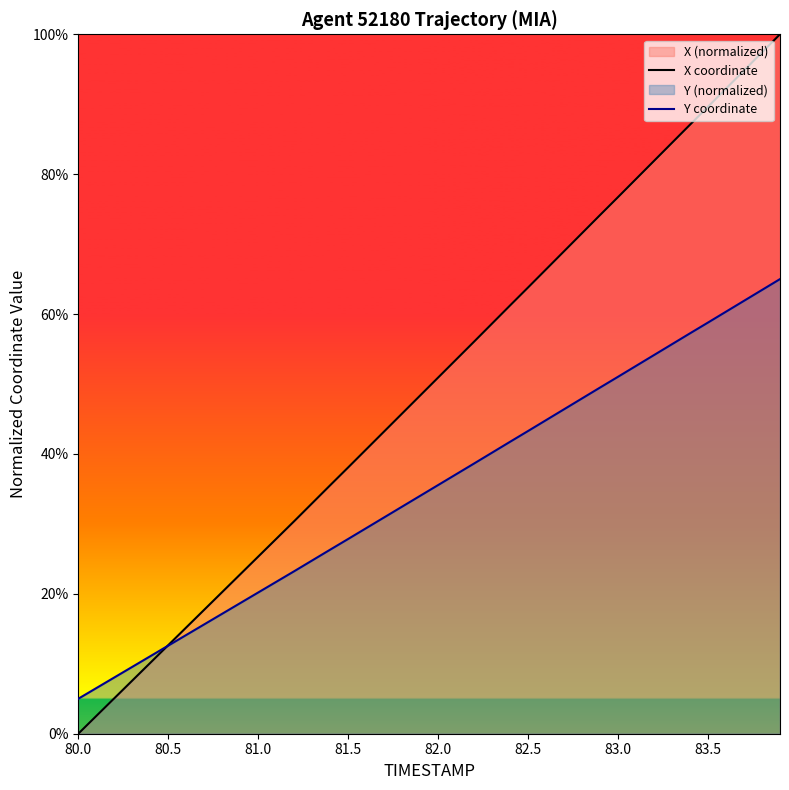

Which series has the widest spread of values?

X coordinate